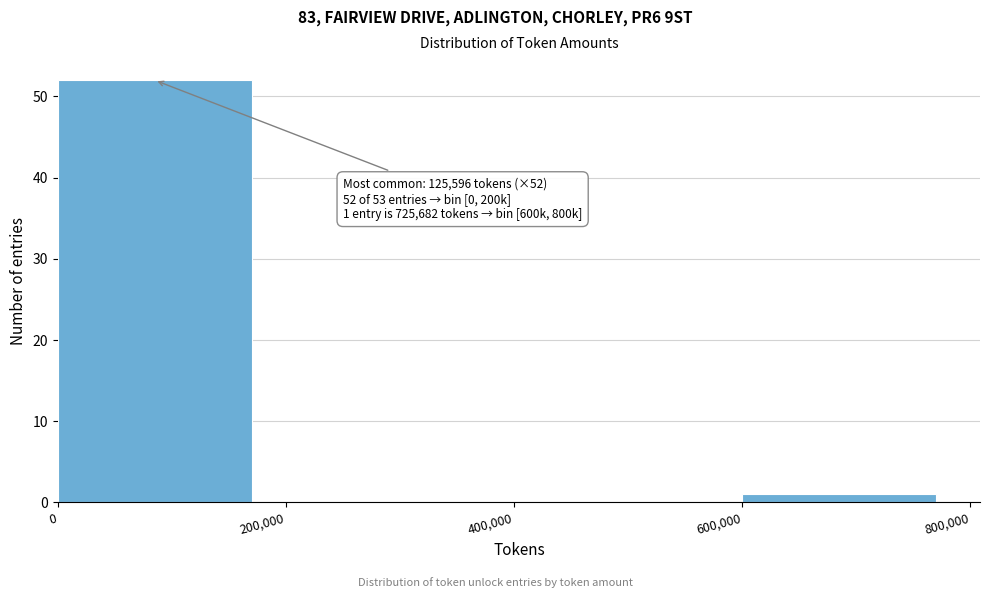

Which range on the x-axis has the tallest bar?

0 to 200,000